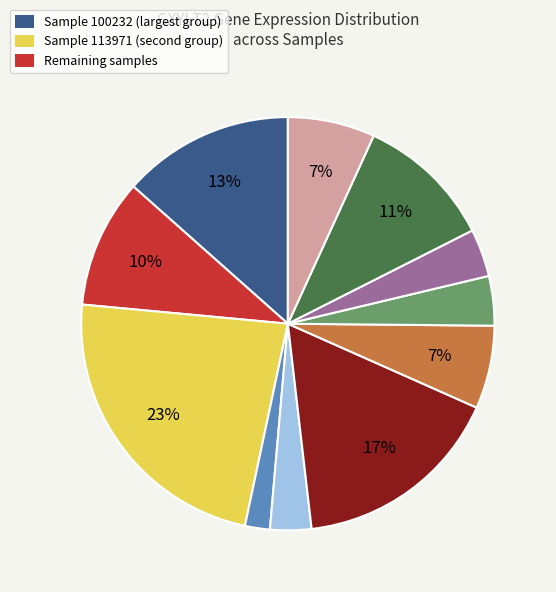

To the nearest percent, what is the average slice percentage?

9%